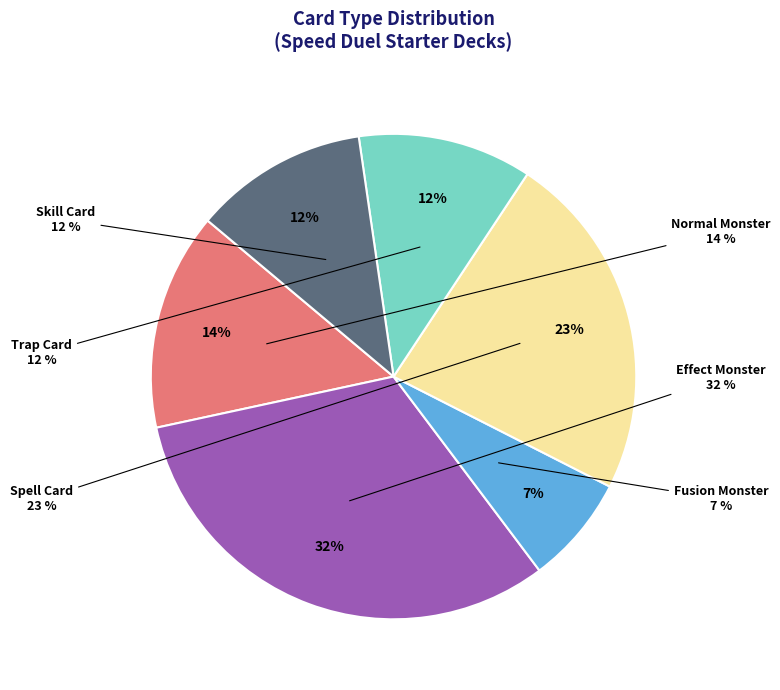

How many segments does this pie chart have?

6